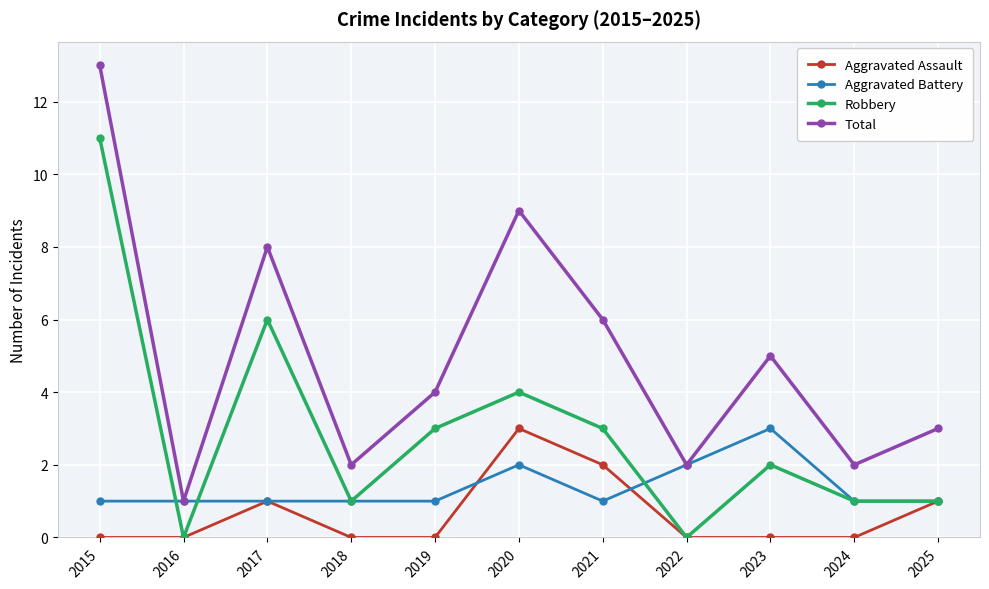

Reading left to right, transcribe all the data shown in this chart.

Aggravated Assault: 0	0	1	0	0	3	2	0	0	0	1
Aggravated Battery: 1	1	1	1	1	2	1	2	3	1	1
Robbery: 11	0	6	1	3	4	3	0	2	1	1
Total: 13	1	8	2	4	9	6	2	5	2	3